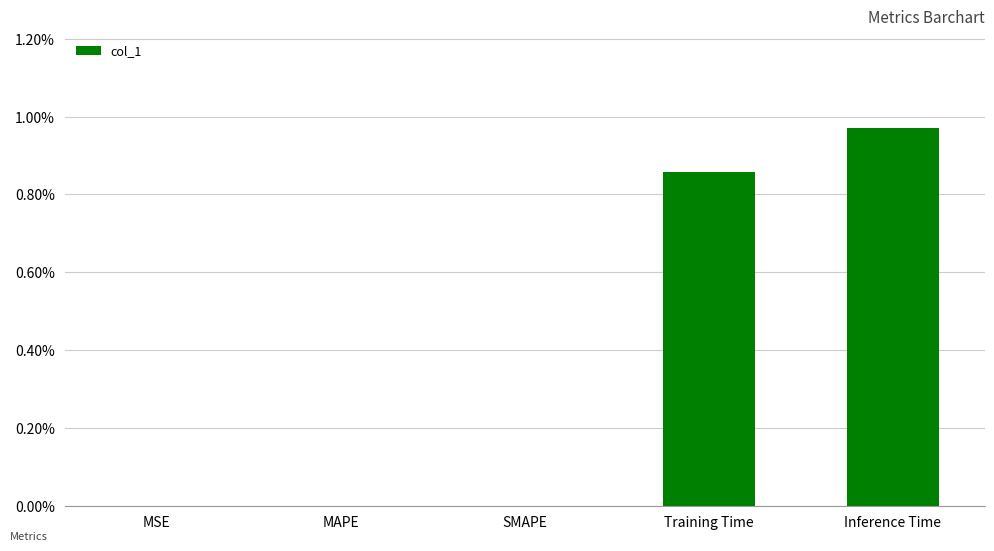

Are the bars horizontal?

No